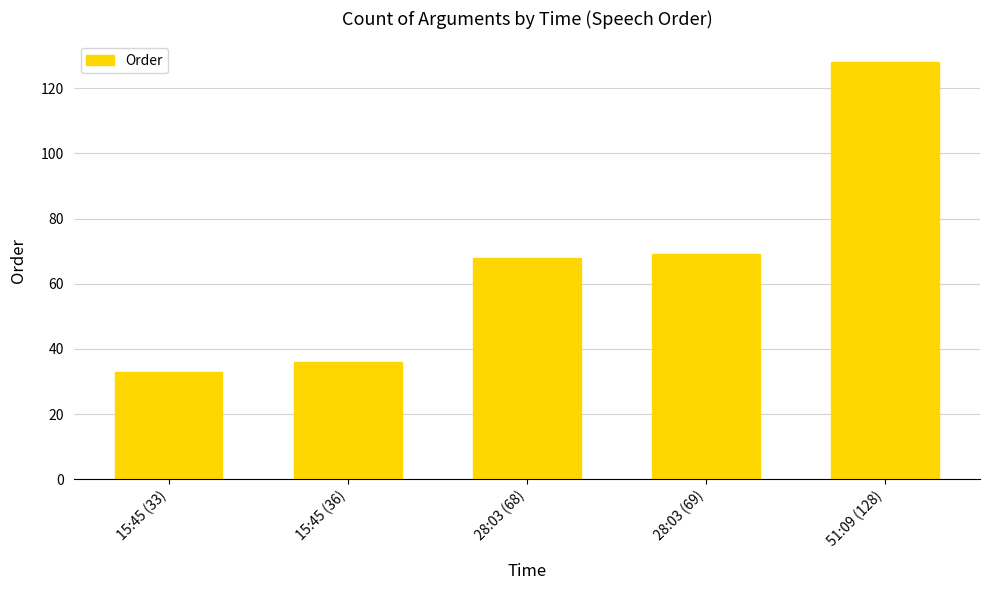

At which category does the chart reach its minimum across all series?

15:45 (33)